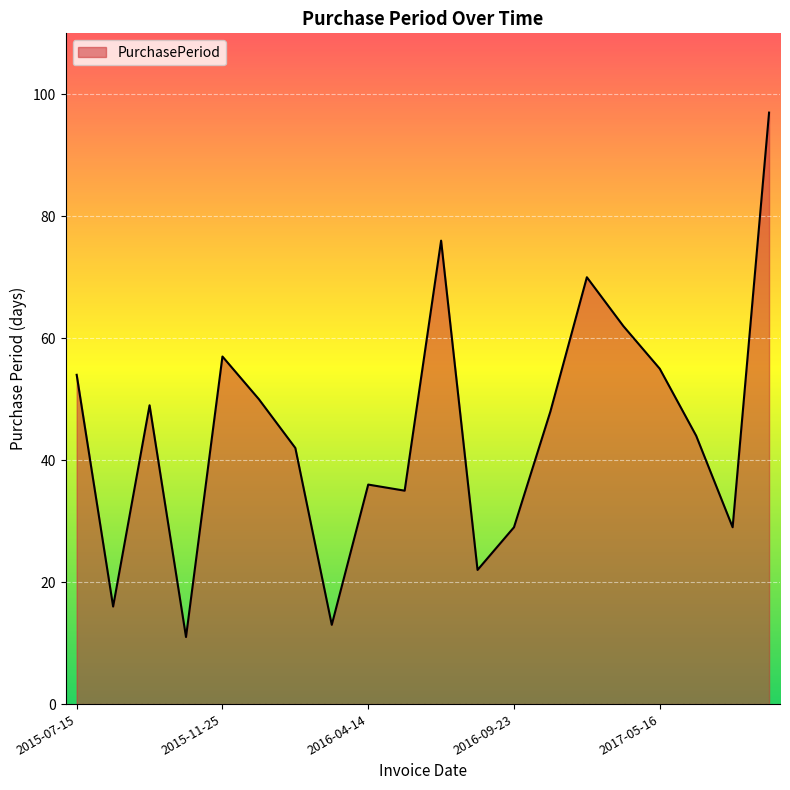

What is the greatest value displayed?

97